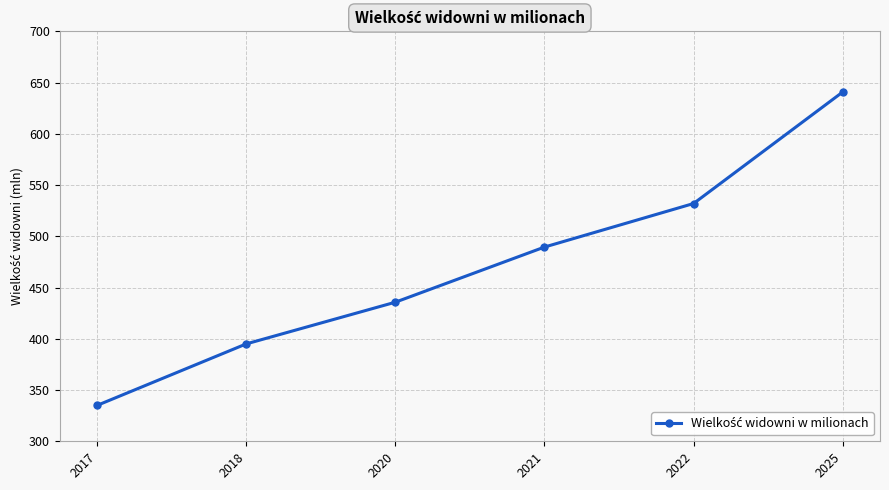

What is the value of the 1st point from the left?

335.0